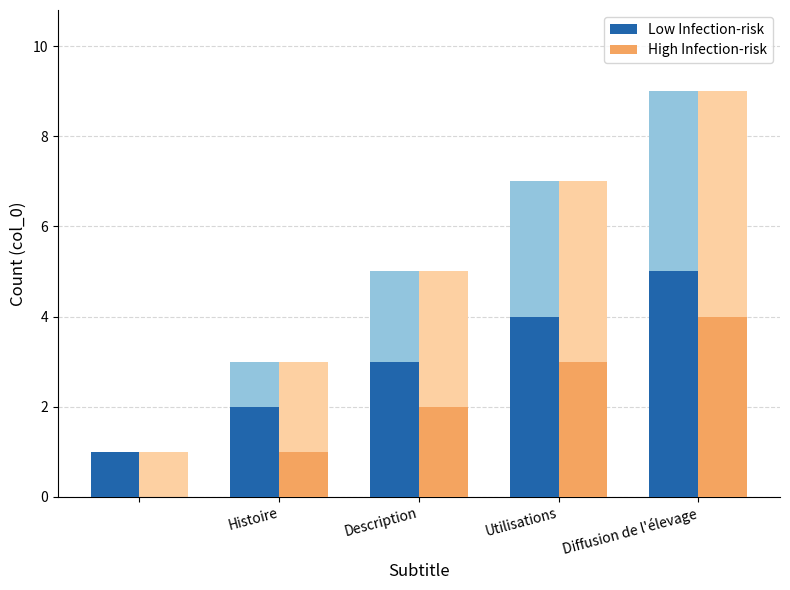

Rank the series by their average value, from highest to lowest.

Low Infection-risk, High Infection-risk